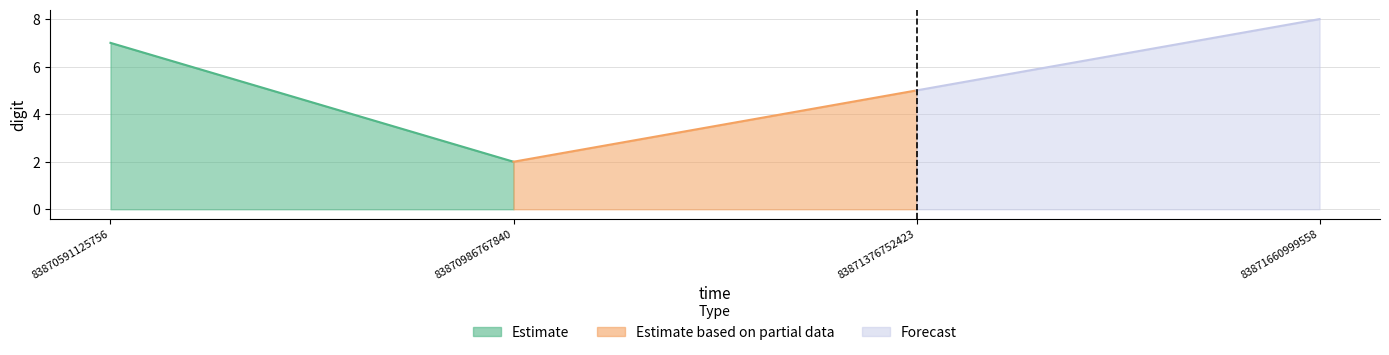

Read the value at 83871660999558.

8